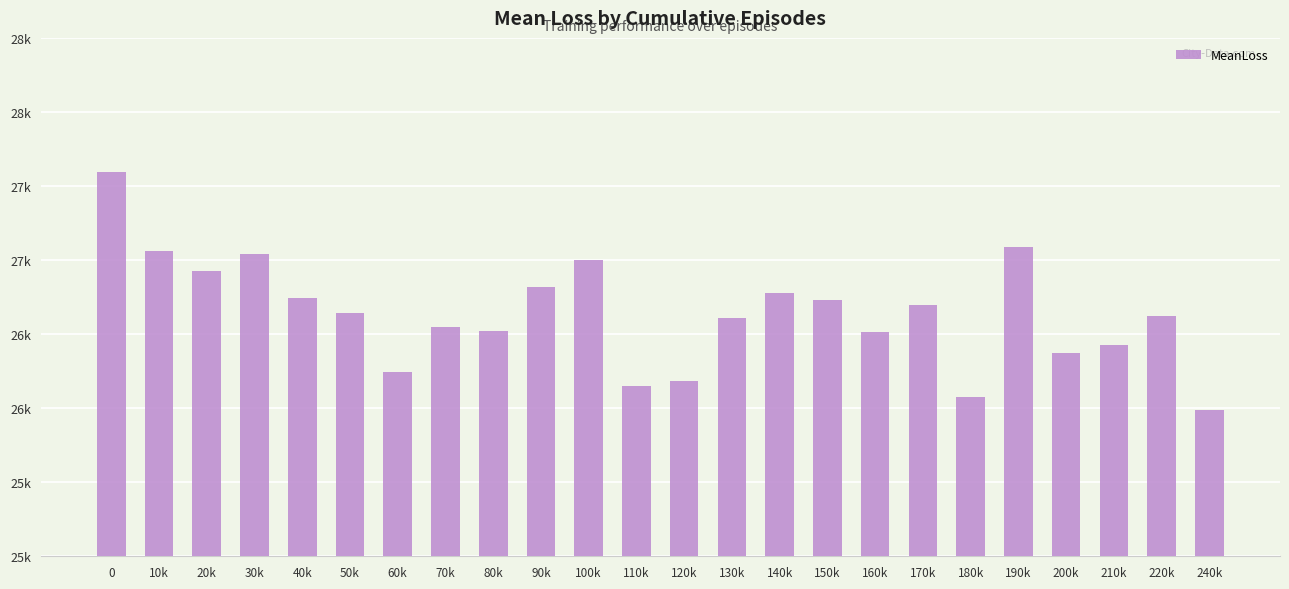

The value at 50k is 26642.6. True or false?

True